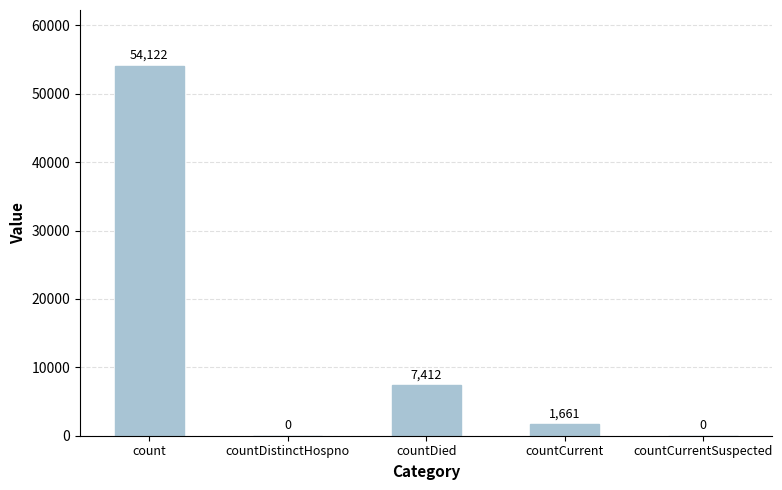

True or false: the data shows 0 at countCurrentSuspected.

True